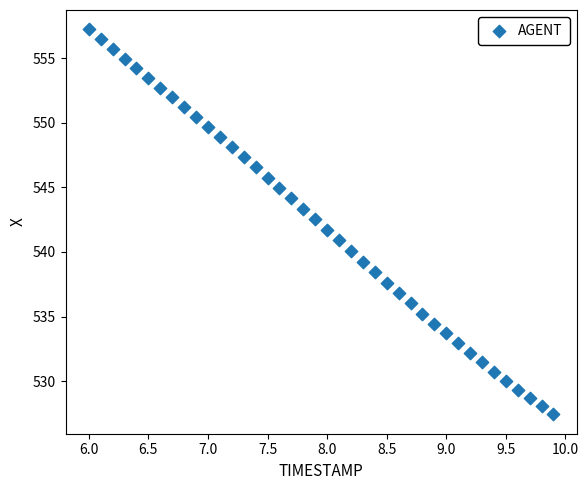

What is the range of X values (max minus min)?

3.9